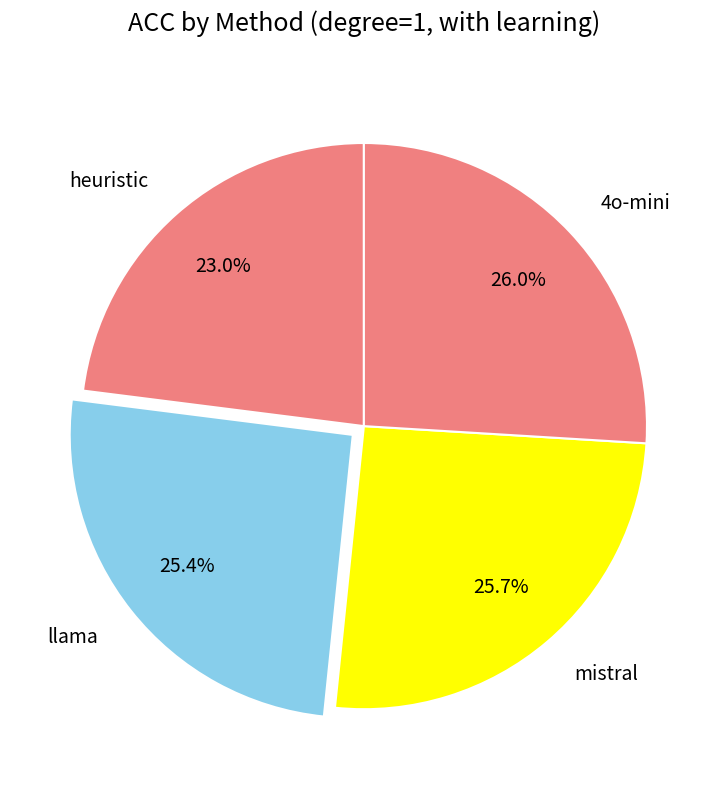

To the nearest percent, what is the combined percentage of llama and heuristic?

48%